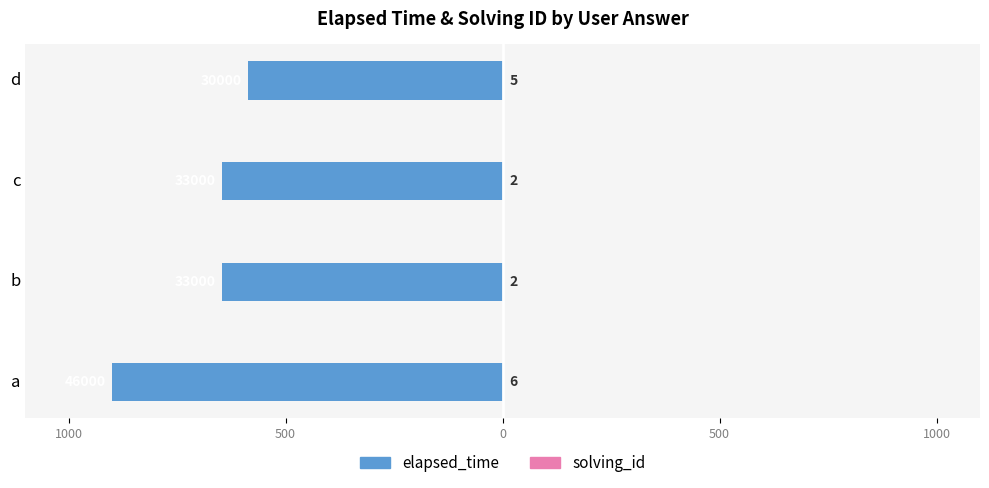

The solving_id series shows 0.0 at d. True or false?

False